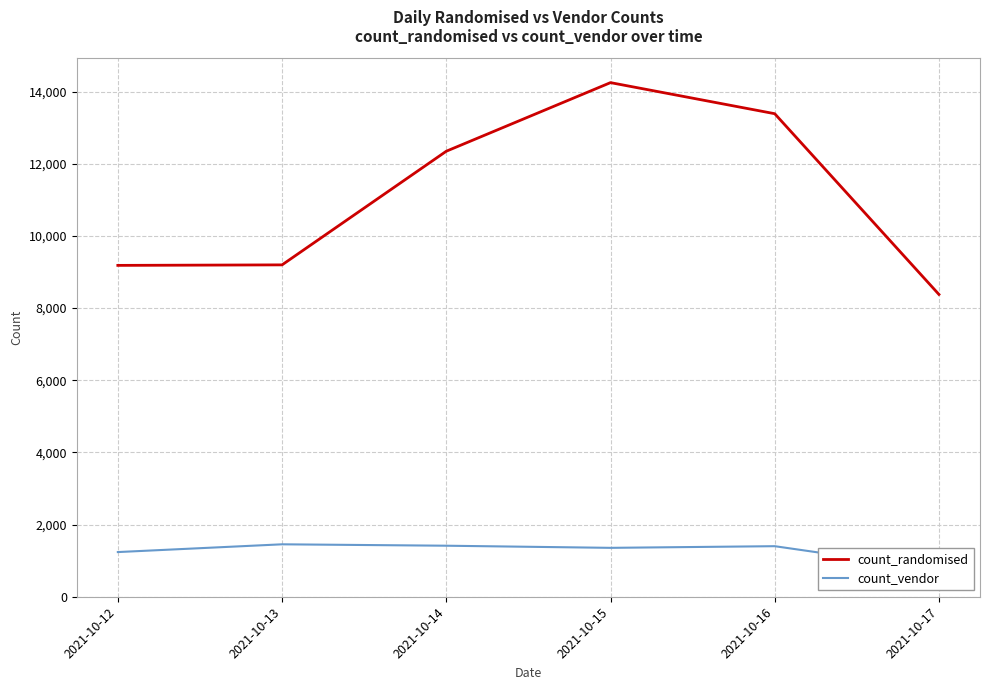

What is the total value across all series at 2021-10-13?

10649